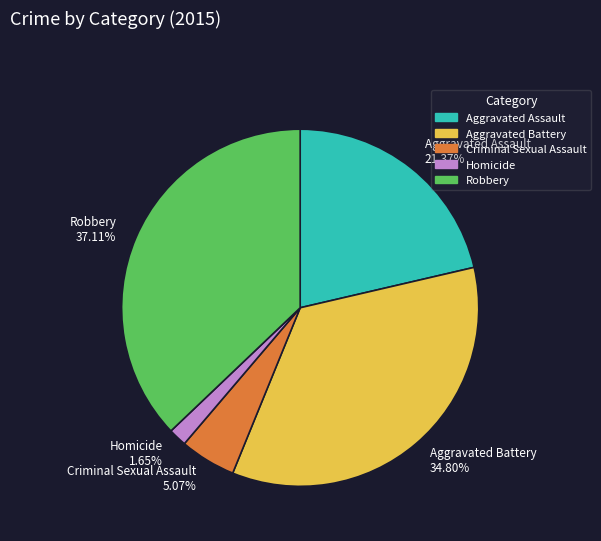

Is the sum of Homicide and Aggravated Battery greater than half?

No